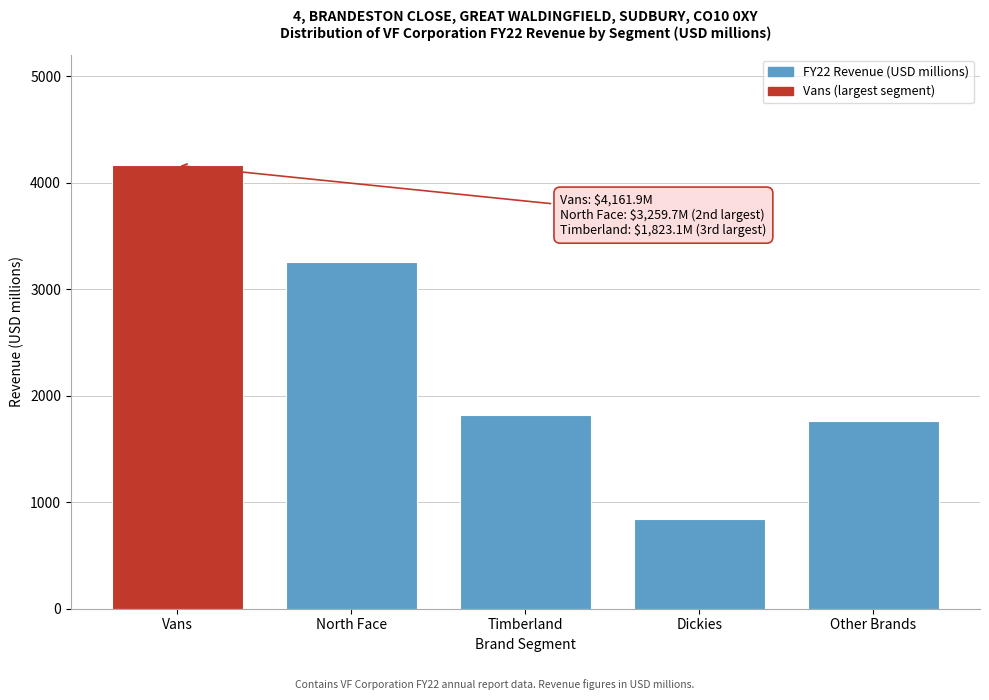

Reading left to right, what are all the values shown in this chart?

Vans=4161.9	North Face=3259.7	Timberland=1823.1	Dickies=837.7	Other Brands=1759.4